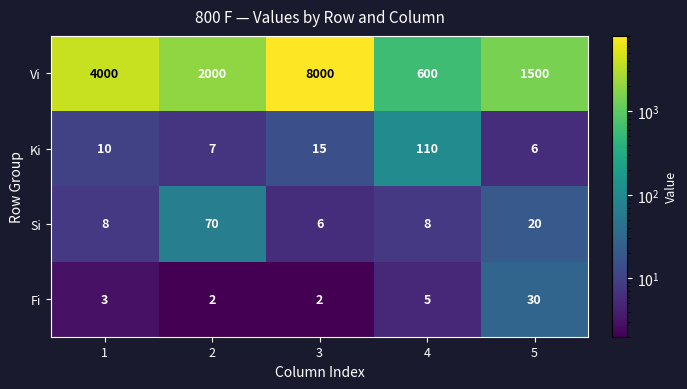

What is the difference between the maximum and second lowest values in the Fi series?

28